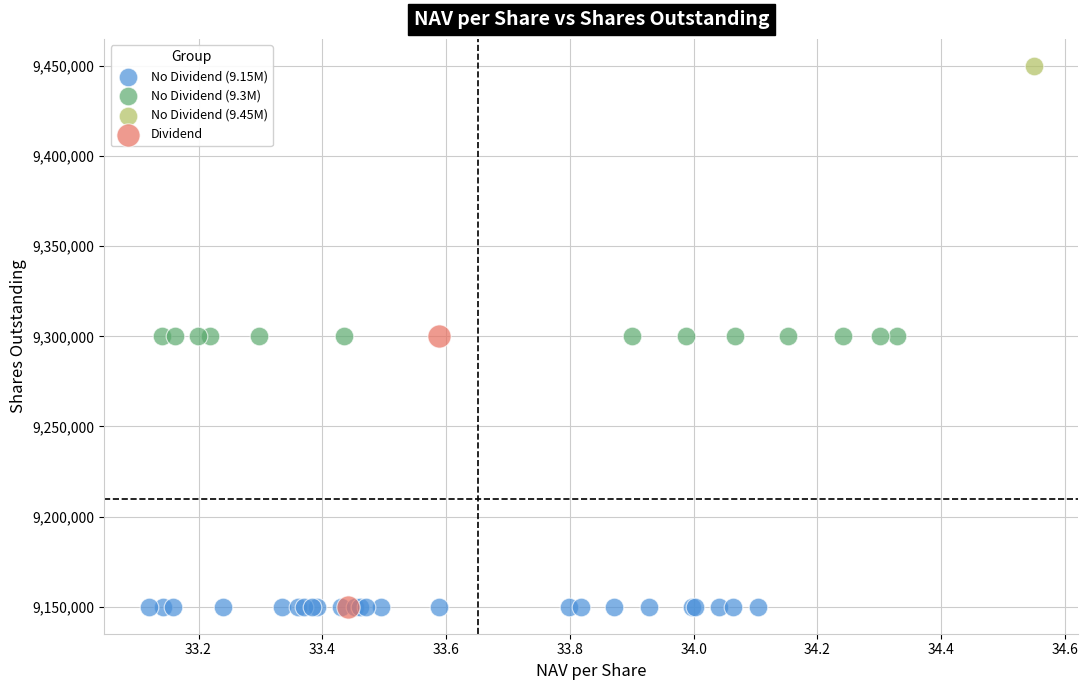

What are all the series names shown in the legend?

No Dividend (9.15M), No Dividend (9.3M), No Dividend (9.45M), Dividend